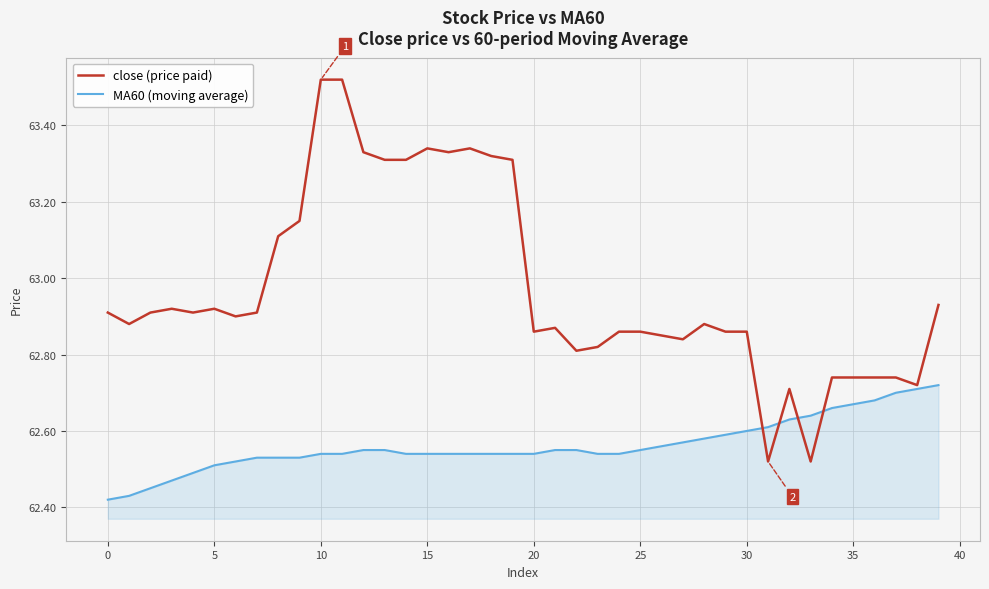

Which series has the largest range (max minus min)?

close (price paid)